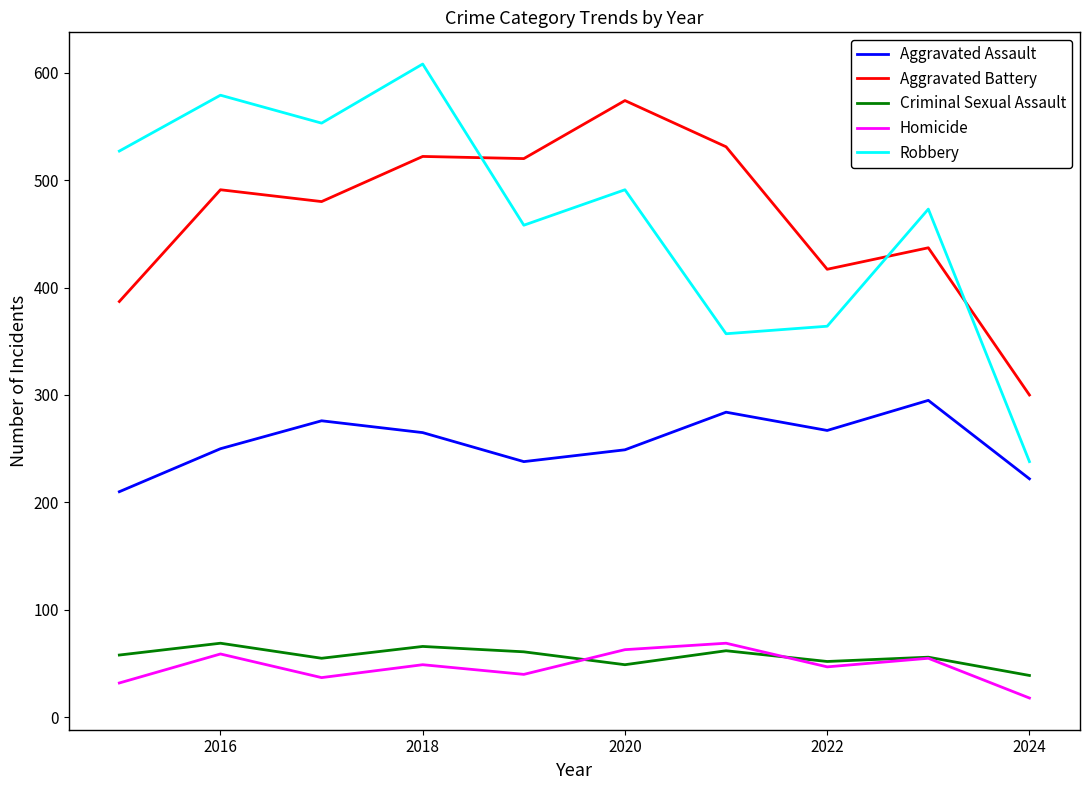

True or false: Aggravated Assault and Robbery intersect in this chart.

False